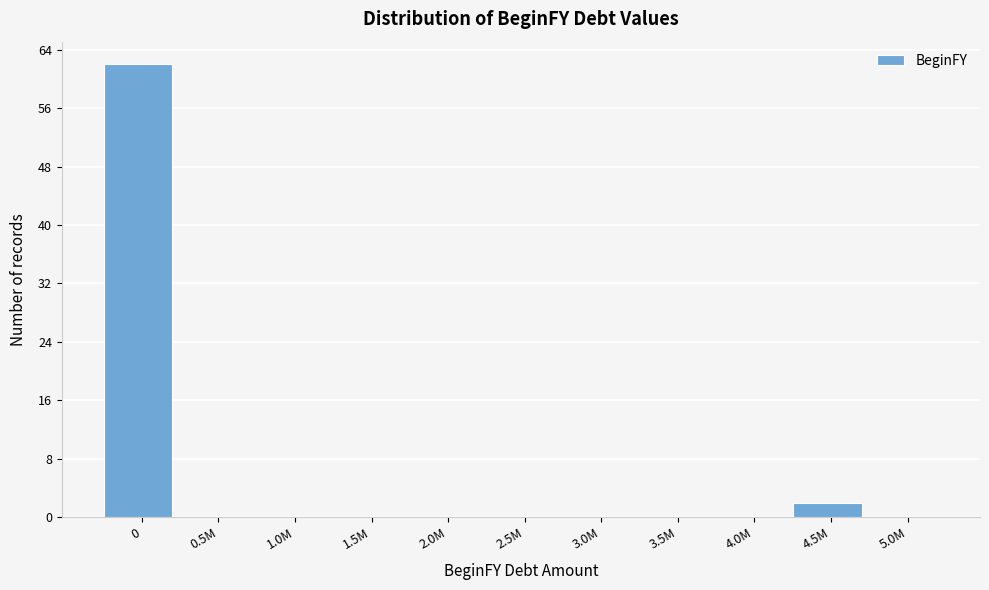

Reading right to left, list all the values displayed in this chart.

5.0M=0	4.5M=2	4.0M=0	3.5M=0	3.0M=0	2.5M=0	2.0M=0	1.5M=0	1.0M=0	0.5M=0	0=62